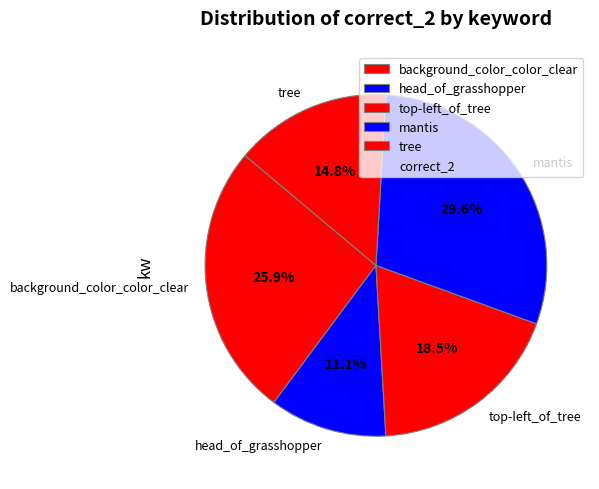

Is it true that head_of_grasshopper is 11% of the pie?

True